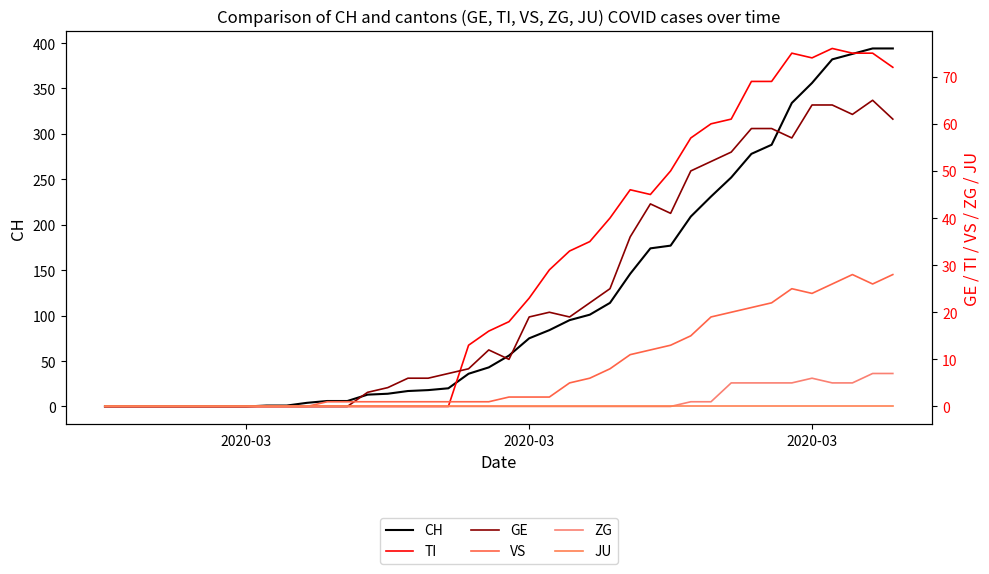

Which series ends up on top after the final intersection of GE and VS?

GE